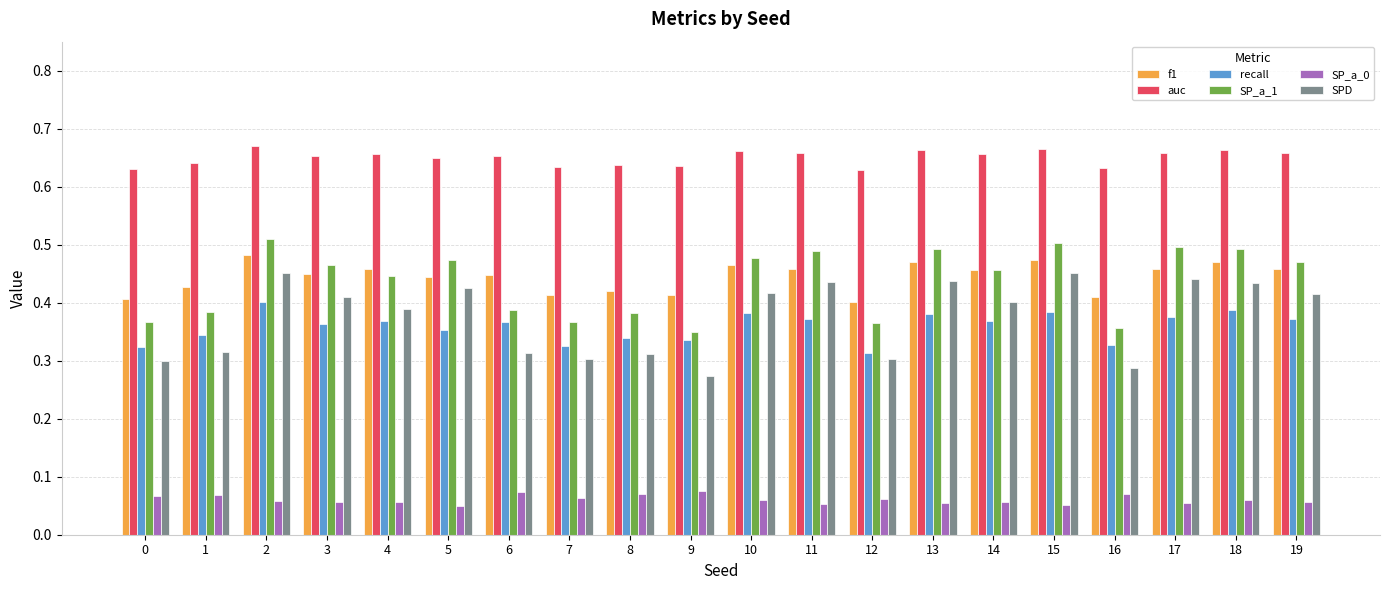

How many groups of bars are there?

20